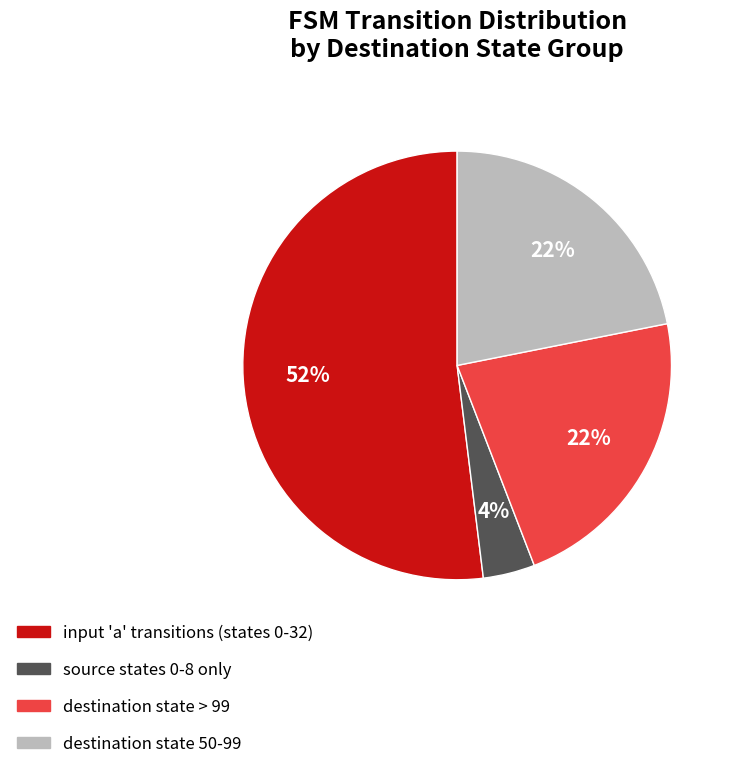

To the nearest percent, what is the difference between the largest and smallest slice percentages?

48%